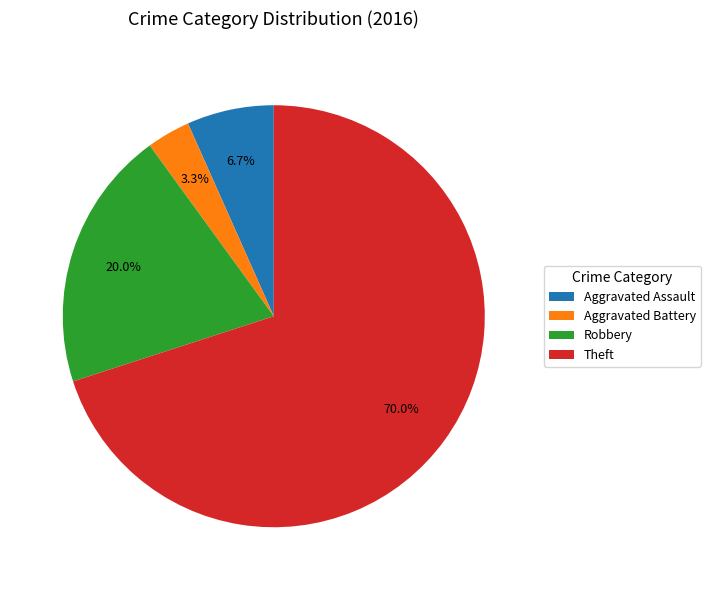

What portion of the pie excludes Robbery?

80.0%